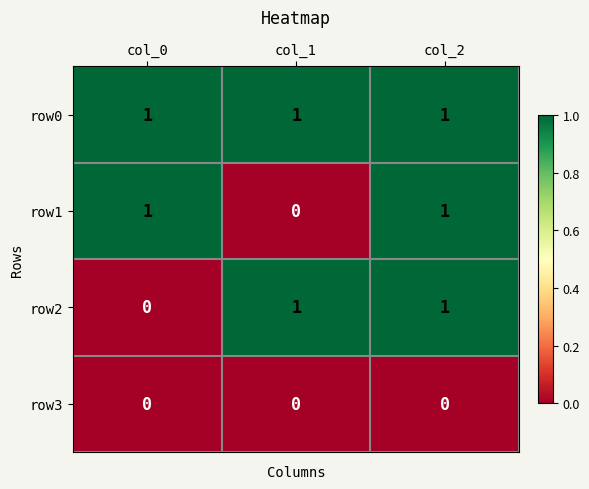

Between col_0 and col_2, which series saw the biggest shift?

row2